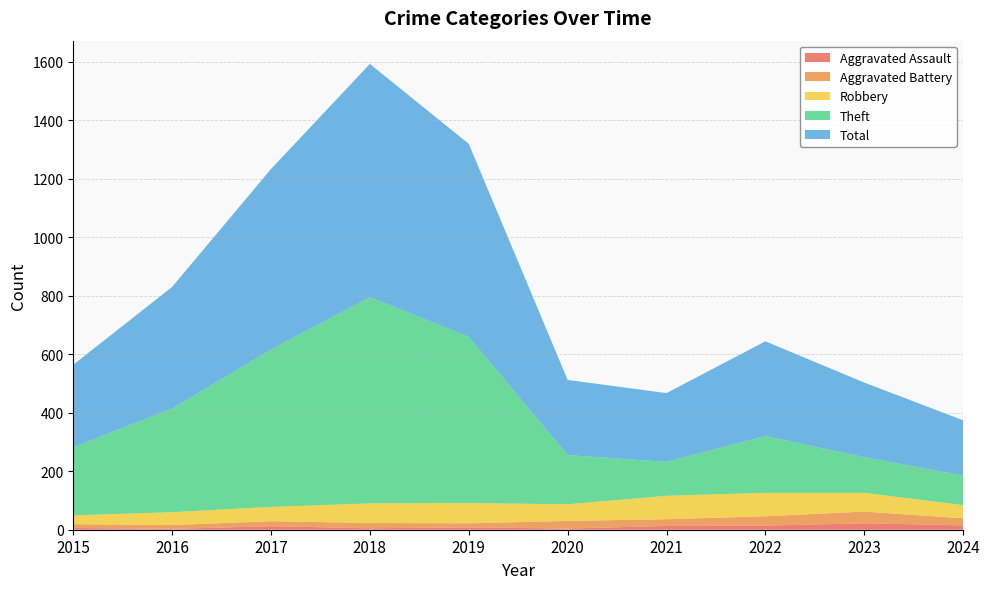

Reading right to left, list all the values displayed in this chart.

Aggravated Assault: 15	22	14	13	4	8	5	12	3	6
Aggravated Battery: 24	40	32	23	26	14	18	17	13	13
Robbery: 45	64	80	80	57	69	67	49	44	30
Theft: 101	122	194	116	168	568	705	538	354	233
Total: 189	255	324	235	257	660	797	617	416	282